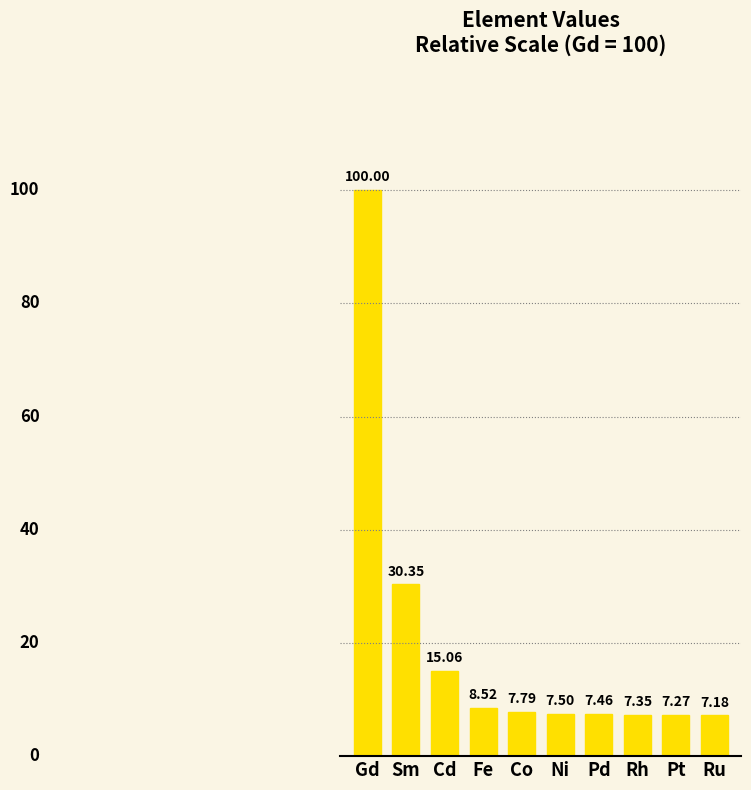

What is the label of the 8th bar from the right?

Cd